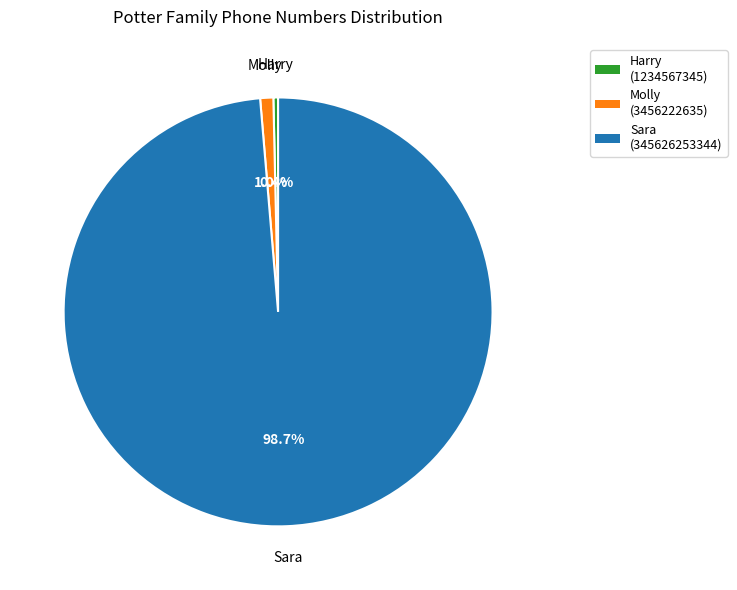

Does Sara represent more than half of the total?

Yes